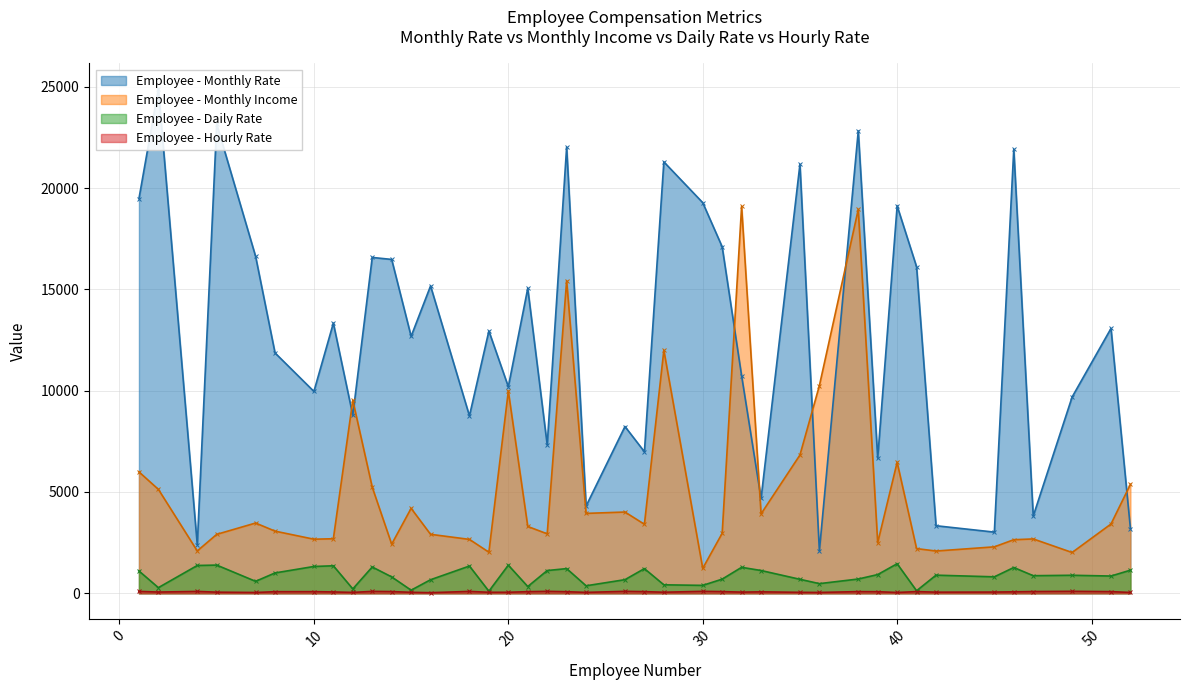

True or false: Monthly Rate and Monthly Income intersect in this chart.

True